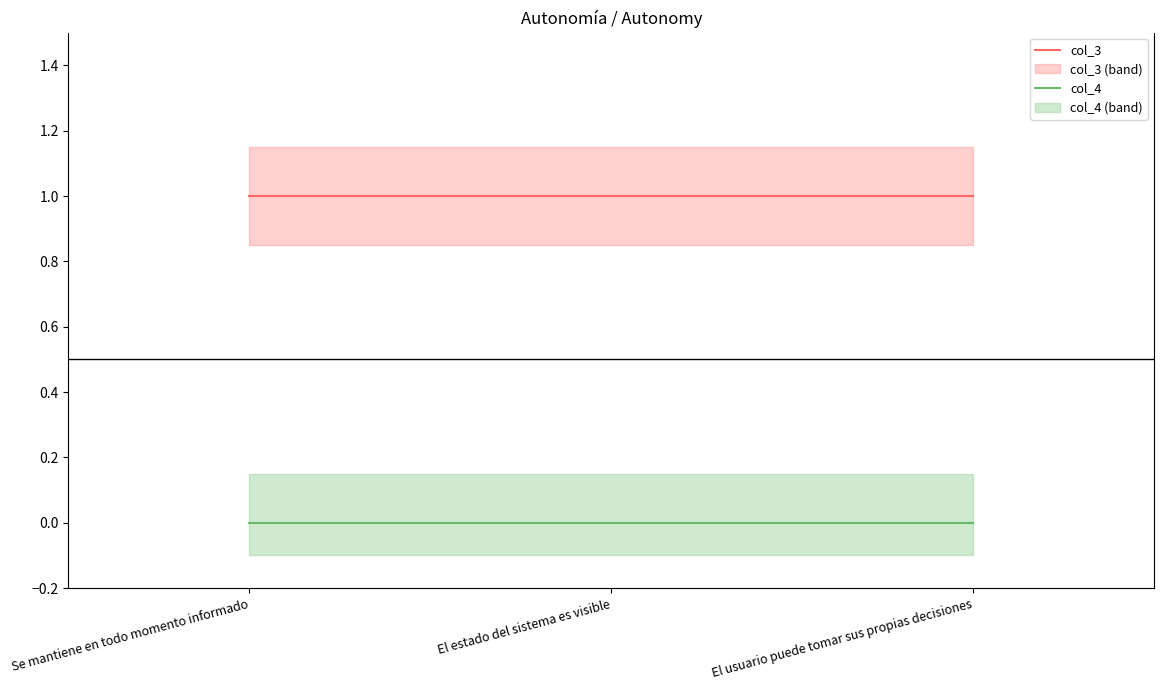

Is the value of col_4 at El usuario puede tomar sus propias decisiones greater than the value of col_3 at Se mantiene en todo momento informado?

No